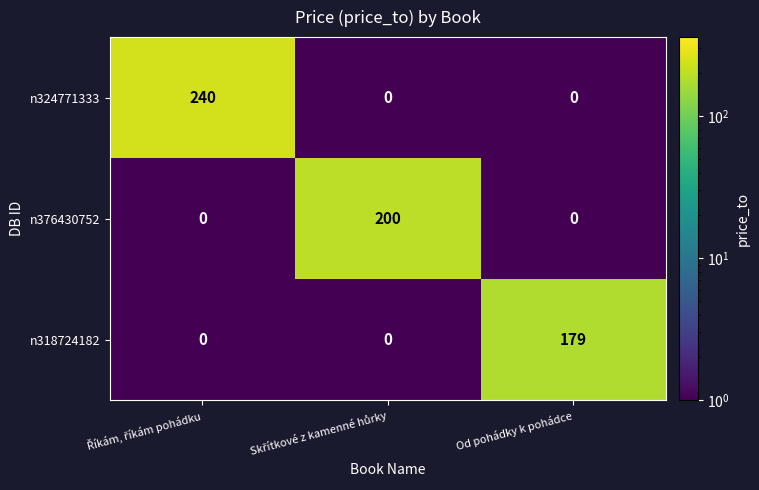

List the series in order of their overall mean, lowest first.

n318724182, n376430752, n324771333